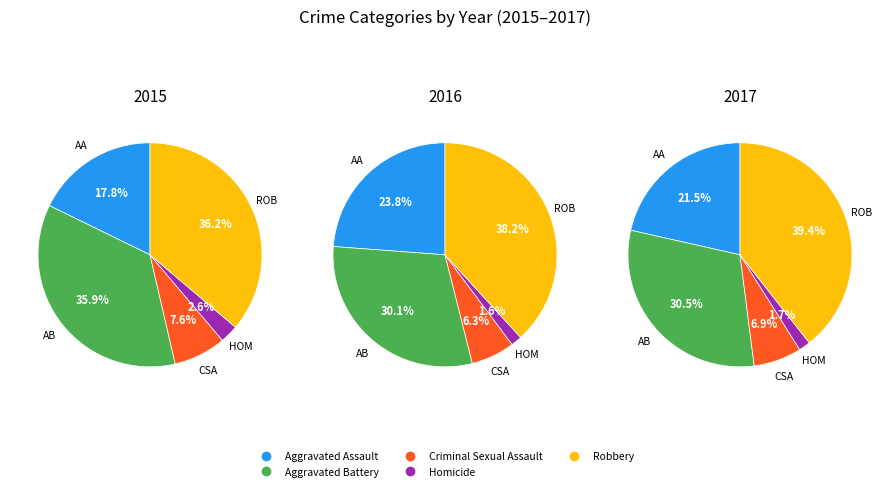

Which category has the biggest portion of the pie?

Robbery